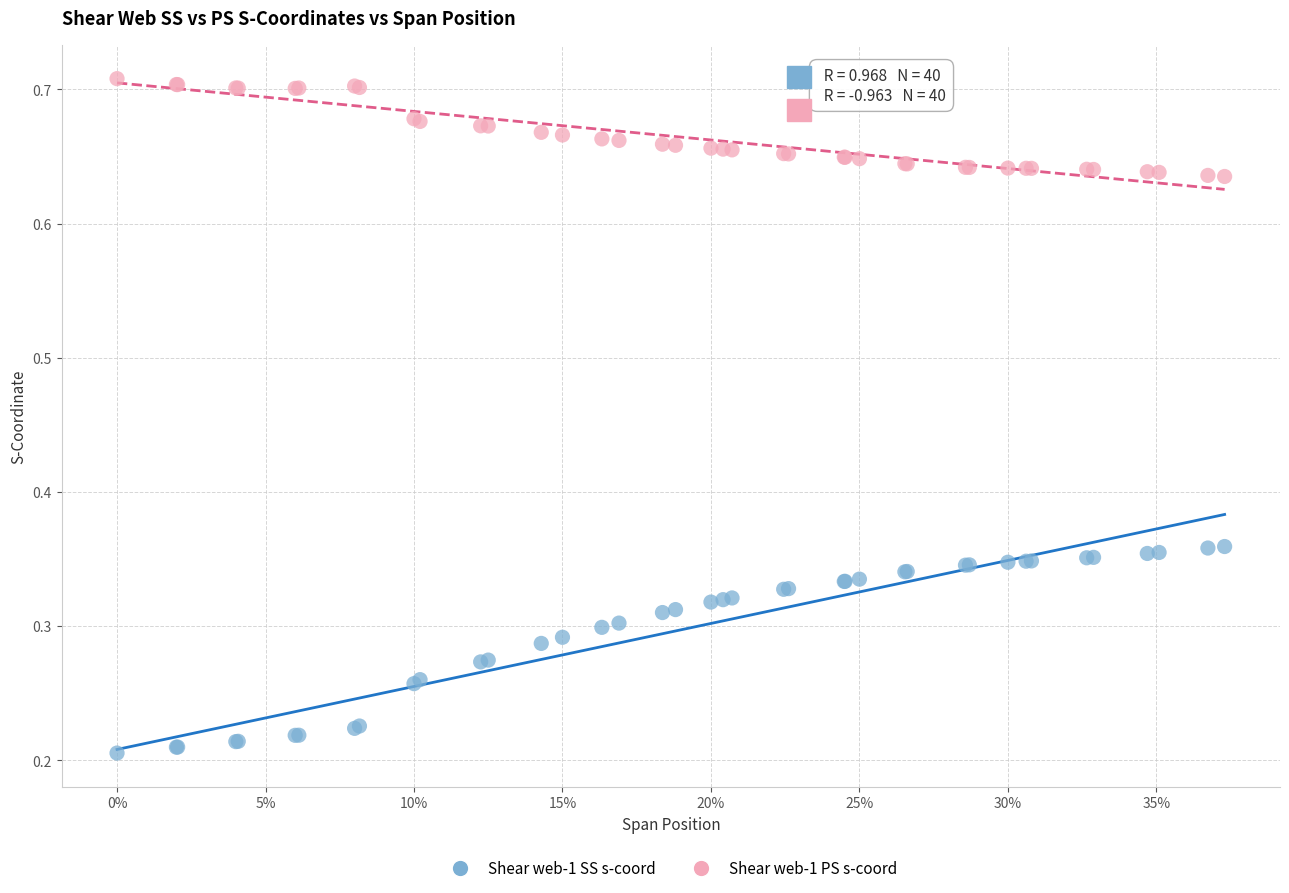

What are all the series names shown in the legend?

Shear web-1 SS s-coord, Shear web-1 PS s-coord